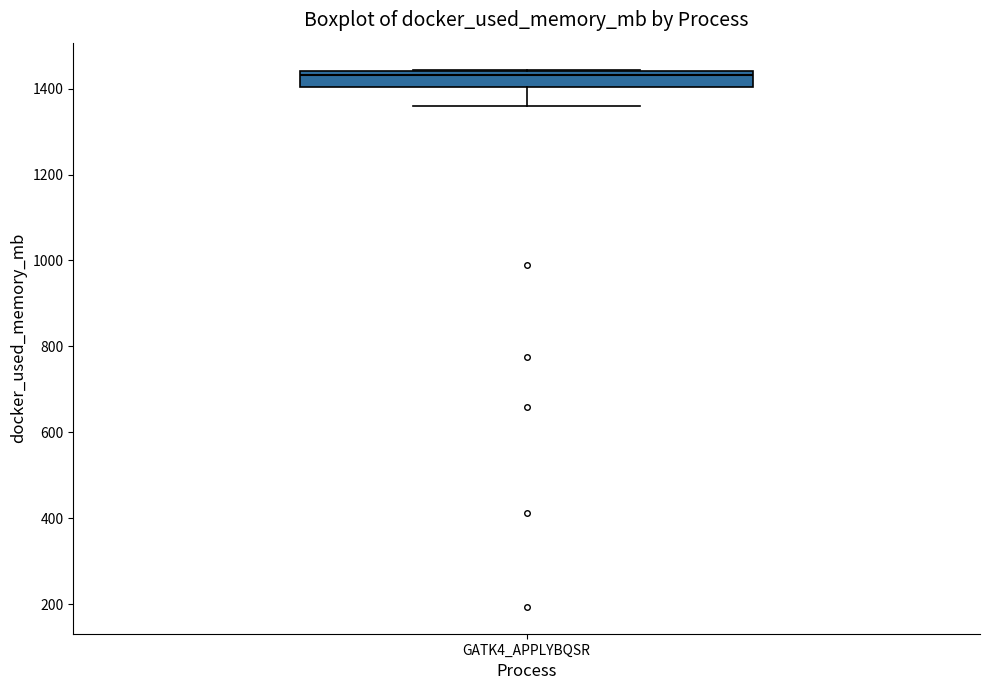

Read this box plot against the y-axis: the position of the median line, the range covered by the box, and the ends of both whiskers. The values are not printed on the chart, so give them approximately, as read against the axis.

median 1440 (just below the box's upper edge), box 1400 to 1440, whiskers 1360 to 1440